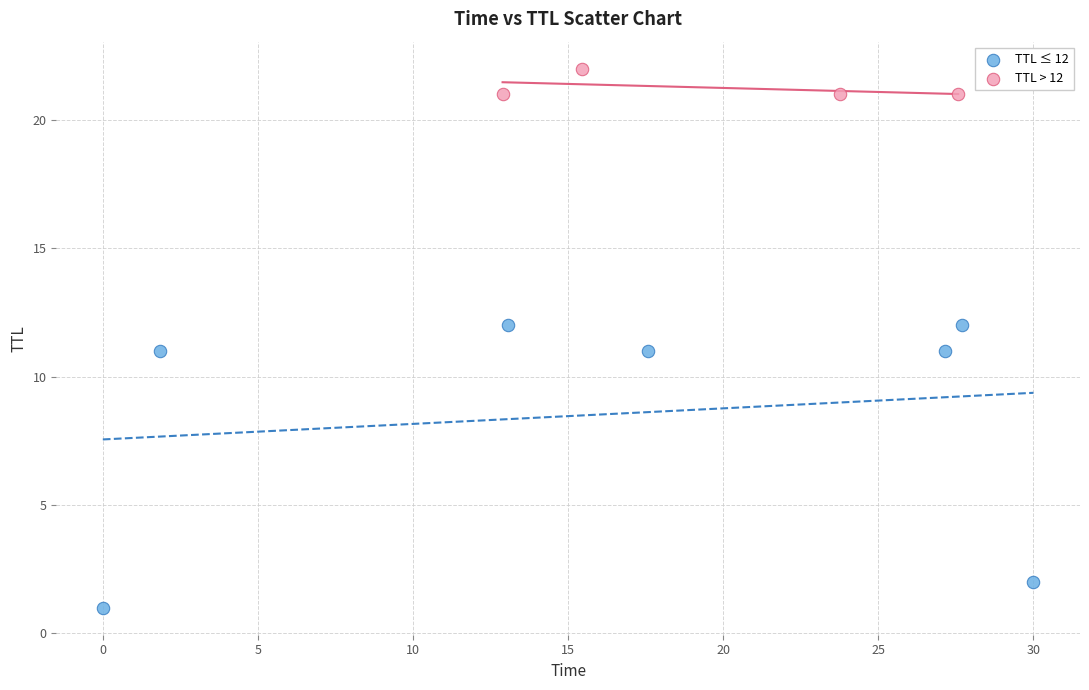

Which series reaches the maximum Y coordinate?

TTL > 12